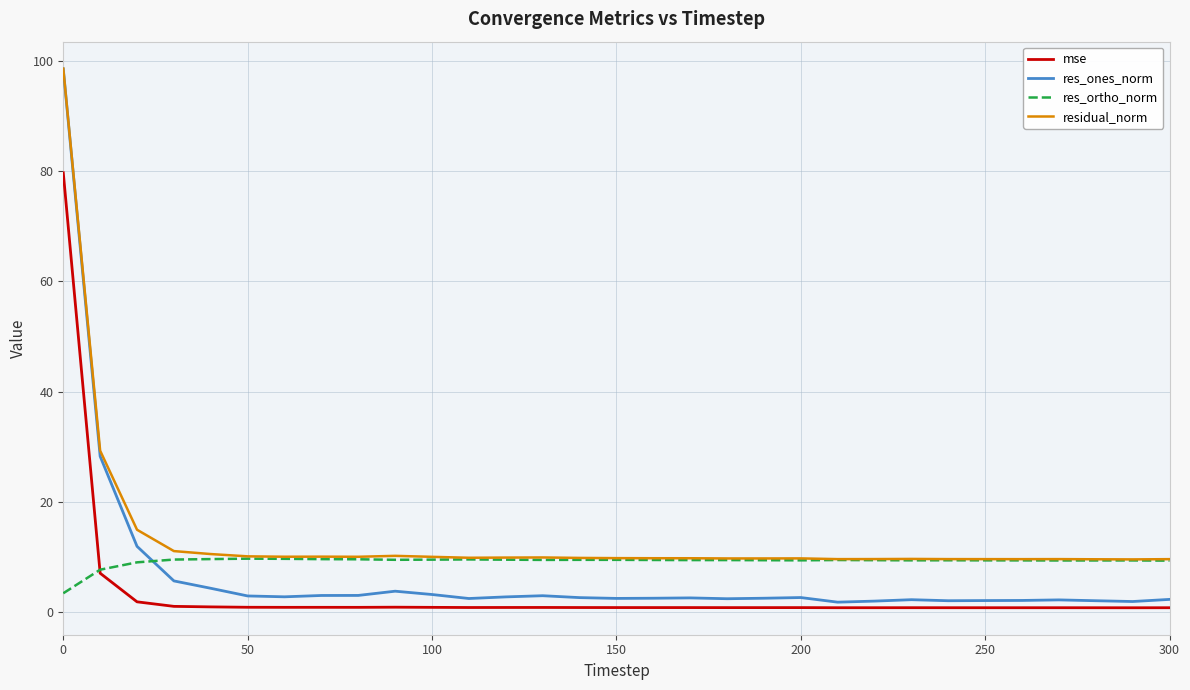

What are all the series names shown in the legend?

mse, res_ones_norm, res_ortho_norm, residual_norm